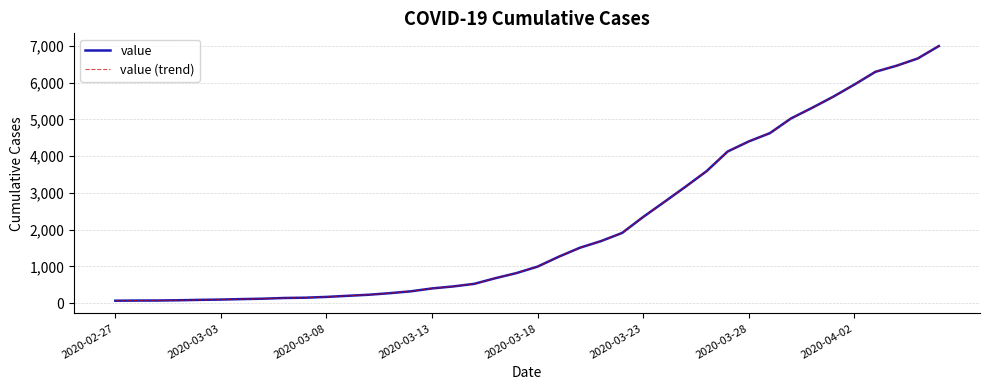

True or false: value and value (trend) intersect in this chart.

False